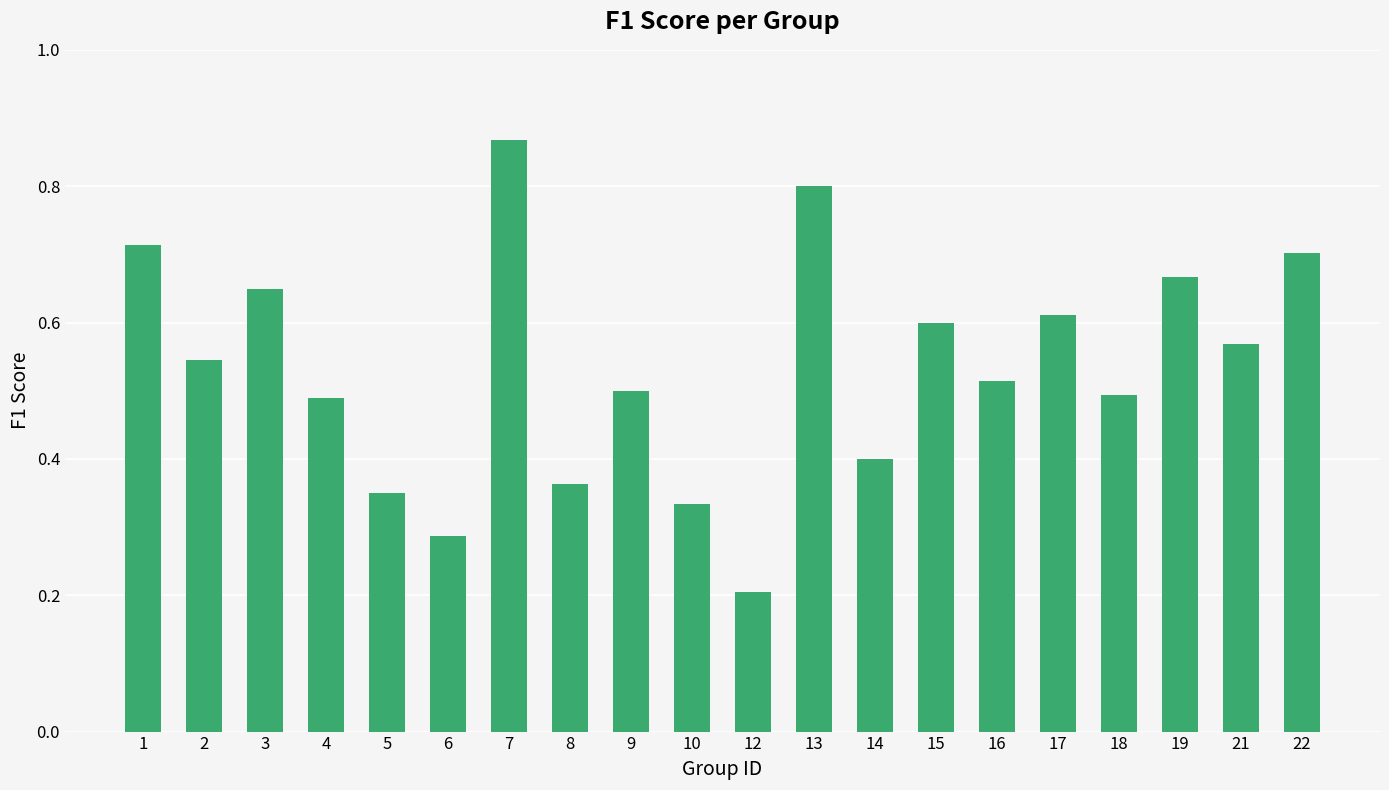

Which has a higher value, 7 or 4?

7